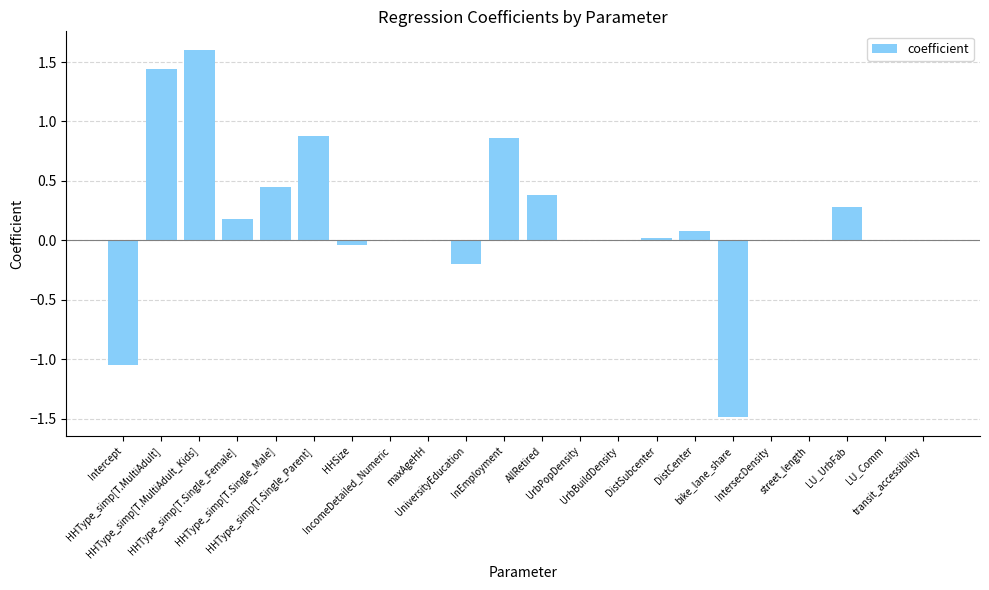

What is the greatest value displayed?

1.6